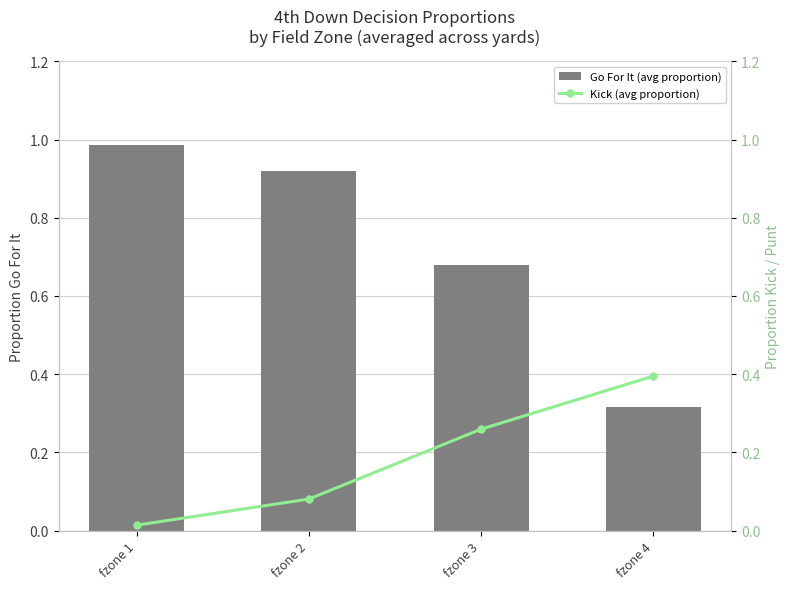

What is the value of the Go For It (avg proportion) bar at the 4th from the left?

0.3